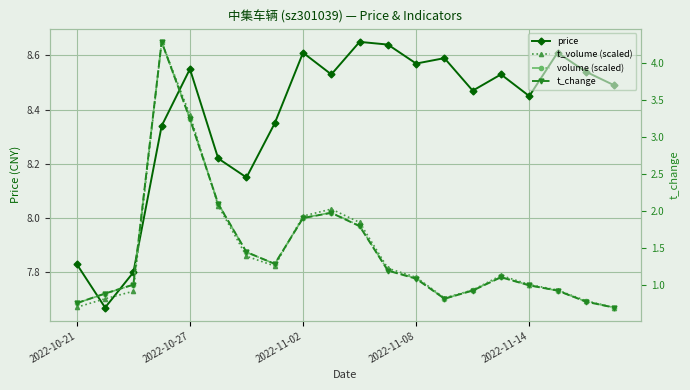

True or false: volume (scaled) and t_change intersect in this chart.

False